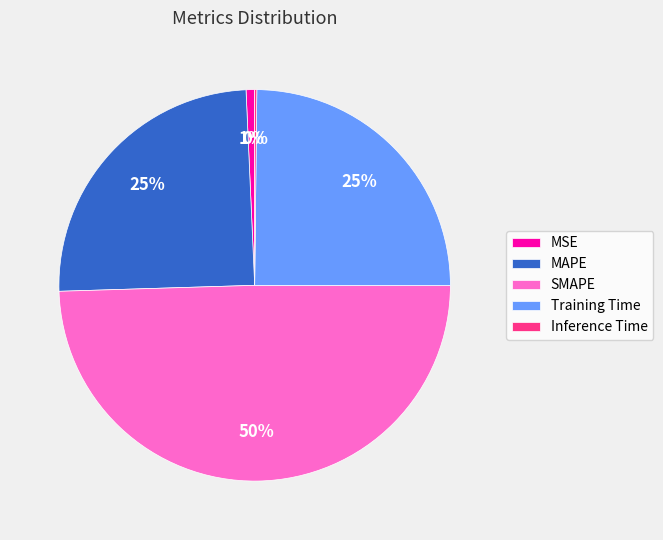

Which slice is the largest?

SMAPE